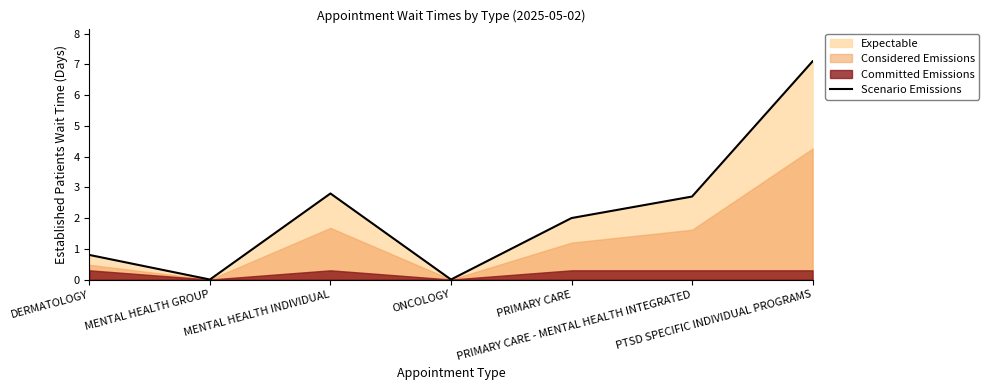

Reading left to right, extract all data points from this chart.

0.8	0.0	2.8	0.0	2.0	2.7	7.1